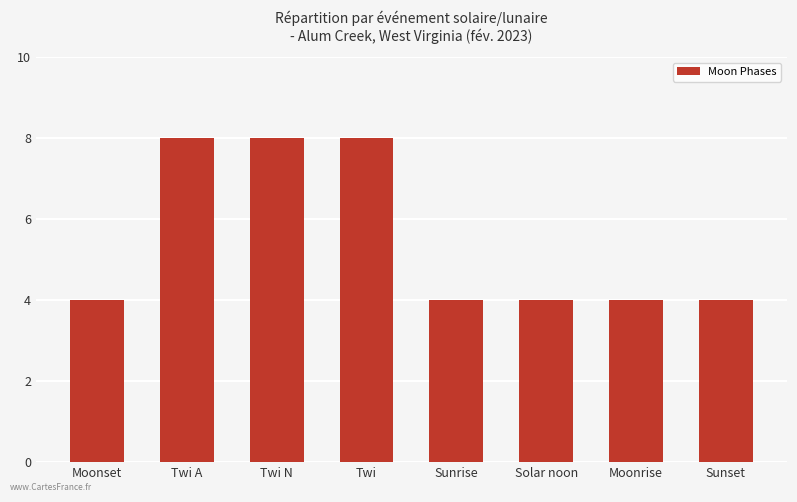

What is the label of the 2nd bar from the right?

Moonrise